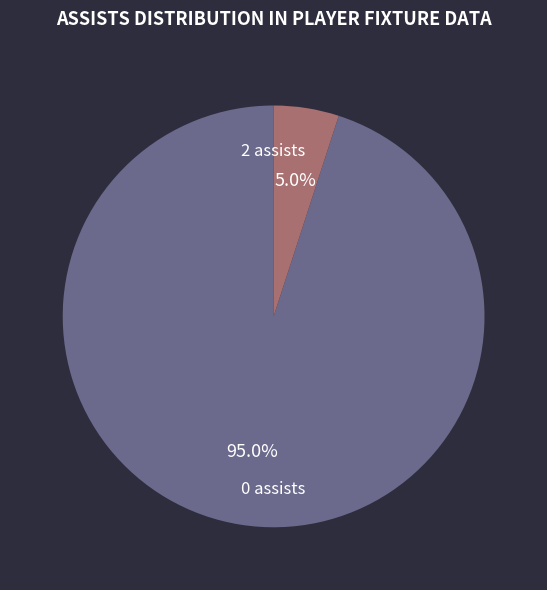

Does any single category account for the majority?

Yes